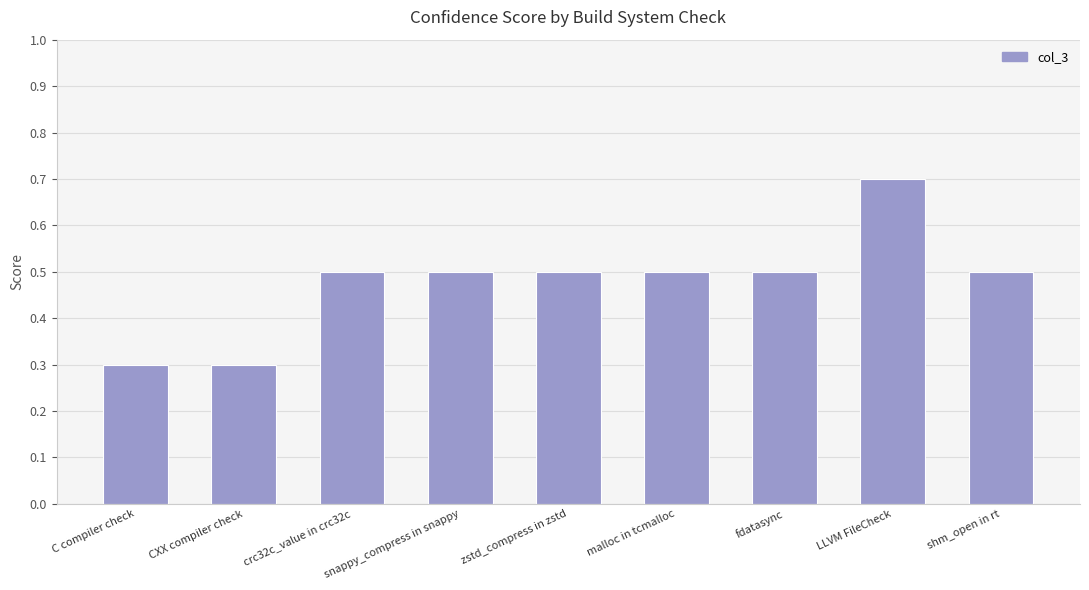

What is the greatest value displayed?

0.7